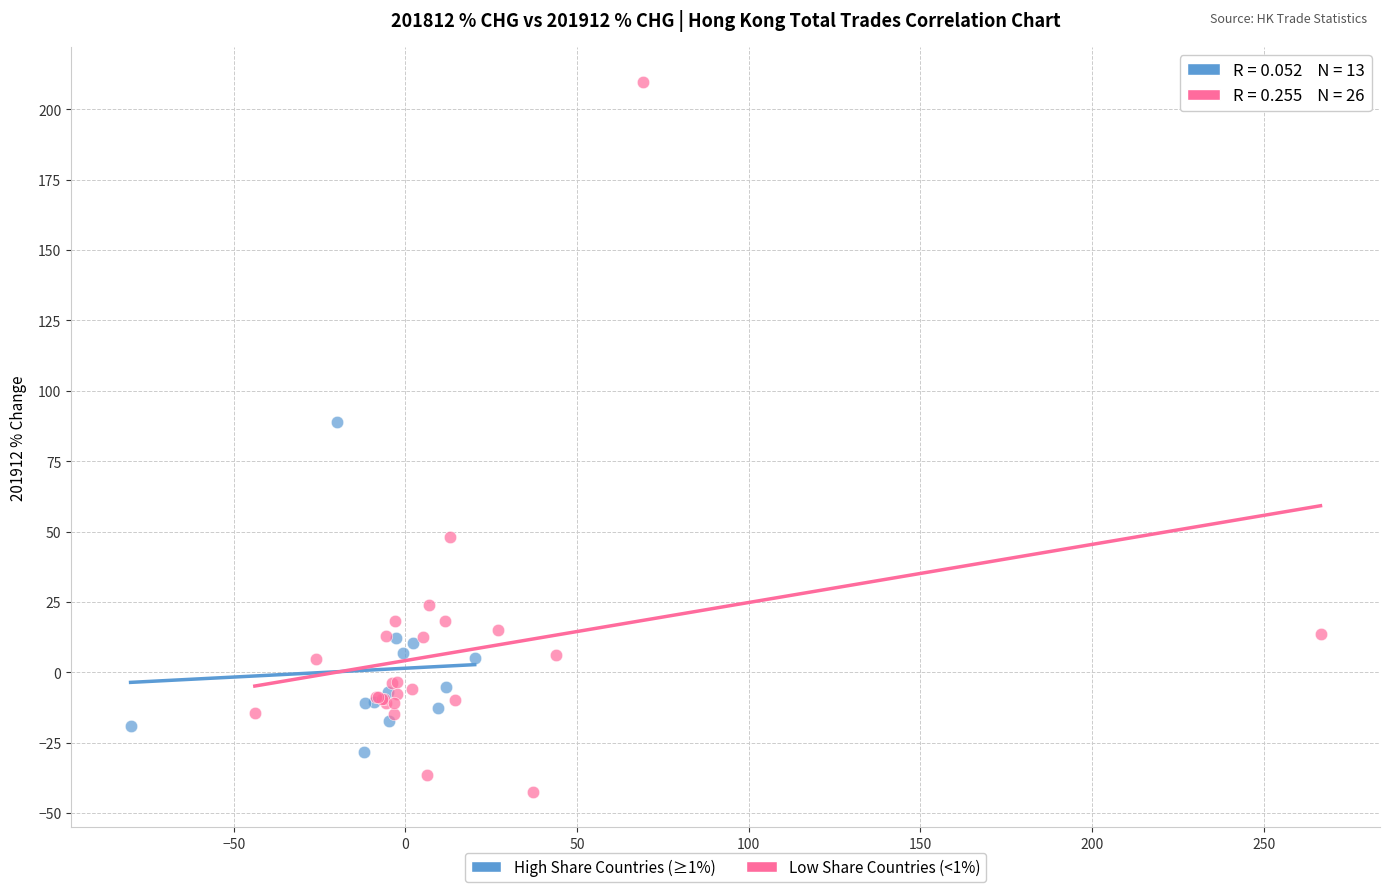

Which series contains the lowest Y value?

Low Share Countries (<1%)